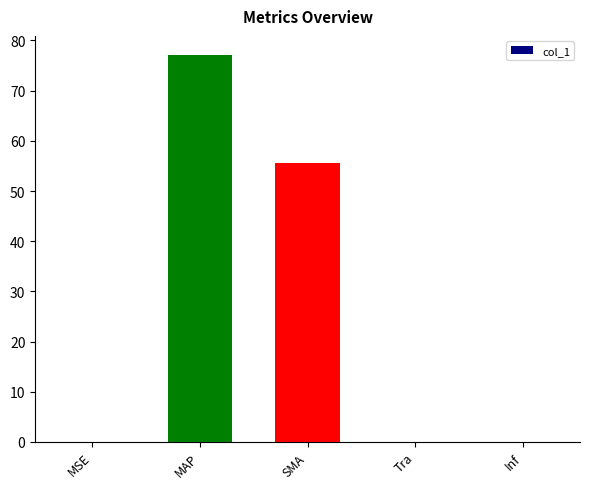

Between MAP and Inf, which is larger?

MAP